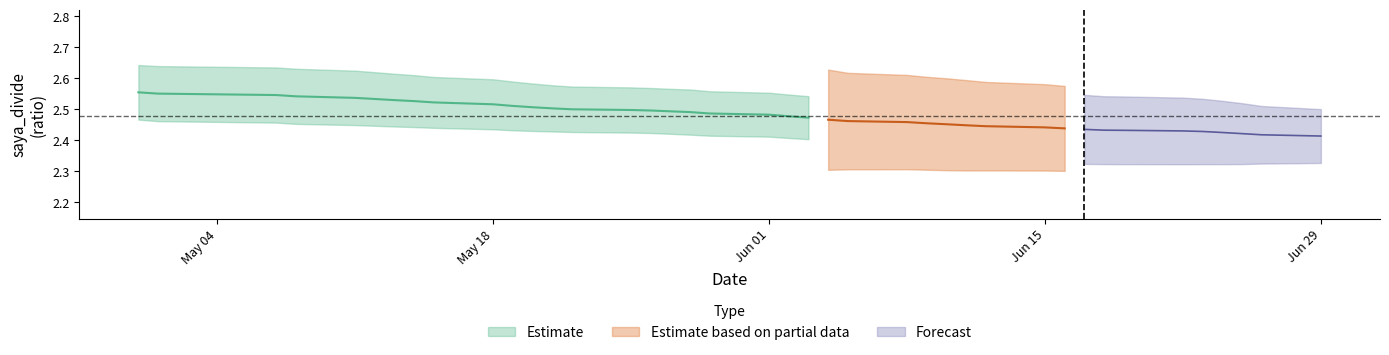

What is the sum of the saya_divide values at 35 and 26?

4.9